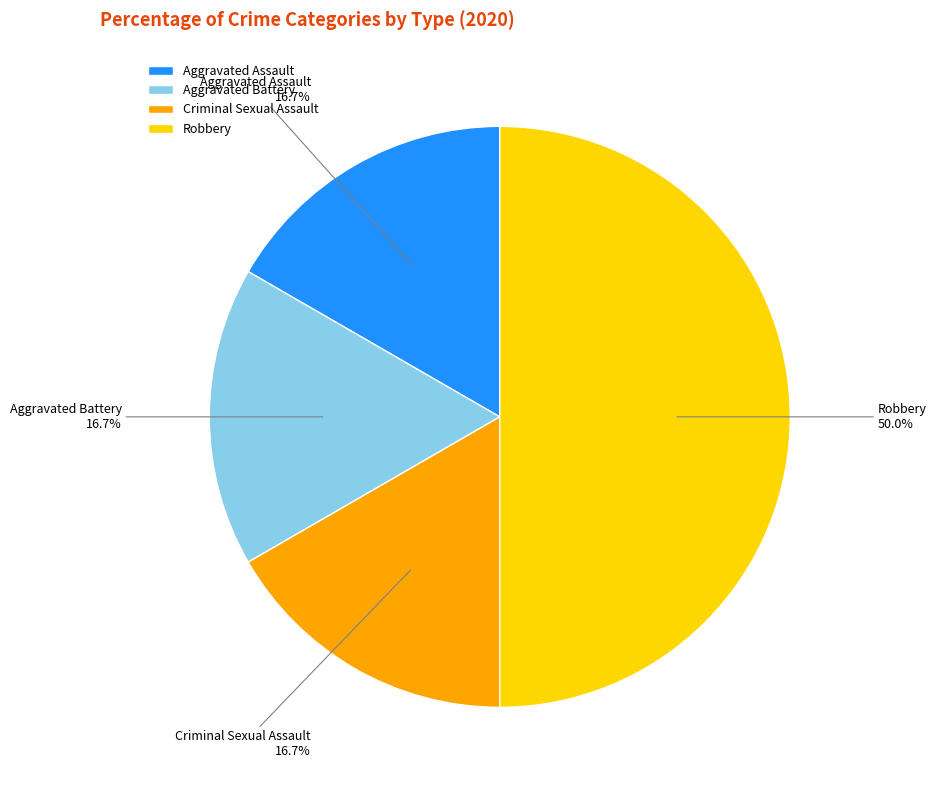

What is the largest slice in the pie chart?

Robbery